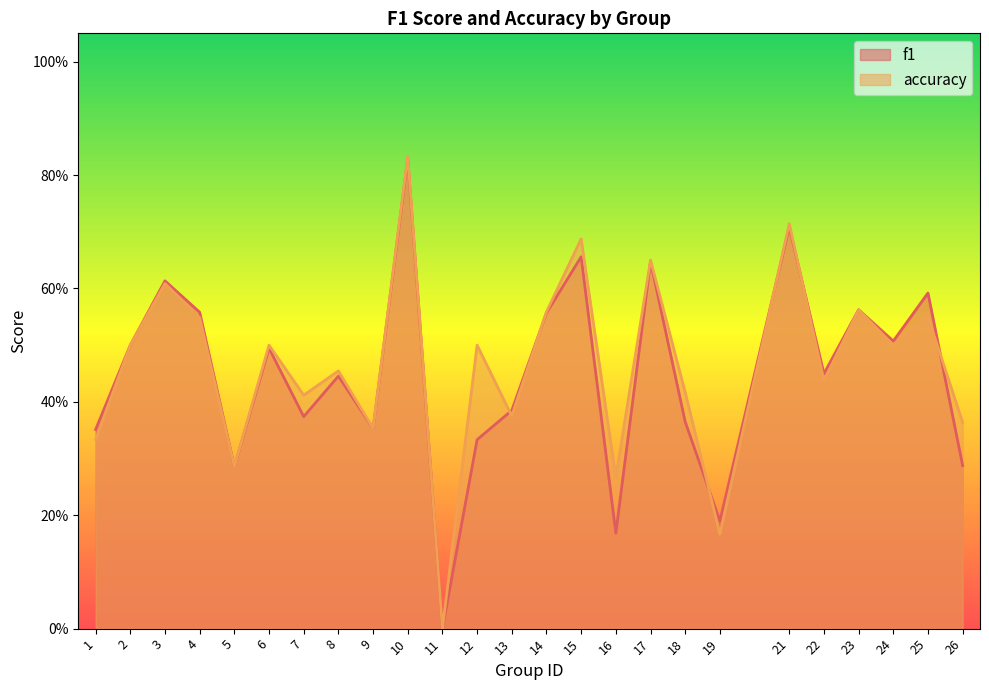

Reading left to right, transcribe all the data shown in this chart.

f1: 1=0.4	2=0.5	3=0.6	4=0.6	5=0.3	6=0.5	7=0.4	8=0.4	9=0.4	10=0.8	11=0.0	12=0.3	13=0.4	14=0.6	15=0.7	16=0.2	17=0.6	18=0.4	19=0.2	21=0.7	22=0.4	23=0.6	24=0.5	25=0.6	26=0.3
accuracy: 1=0.3	2=0.5	3=0.6	4=0.5	5=0.3	6=0.5	7=0.4	8=0.5	9=0.4	10=0.8	11=0.0	12=0.5	13=0.4	14=0.6	15=0.7	16=0.3	17=0.7	18=0.4	19=0.2	21=0.7	22=0.4	23=0.6	24=0.5	25=0.6	26=0.4